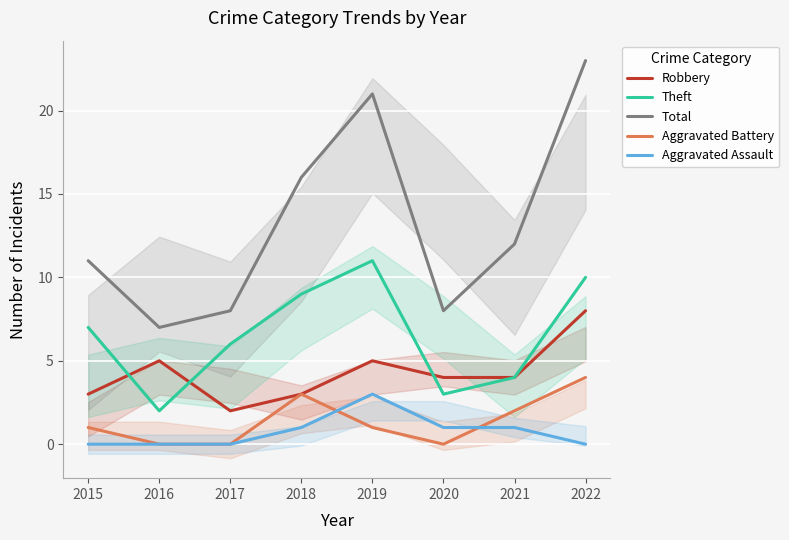

At which label does Aggravated Assault first exceed 1?

2019